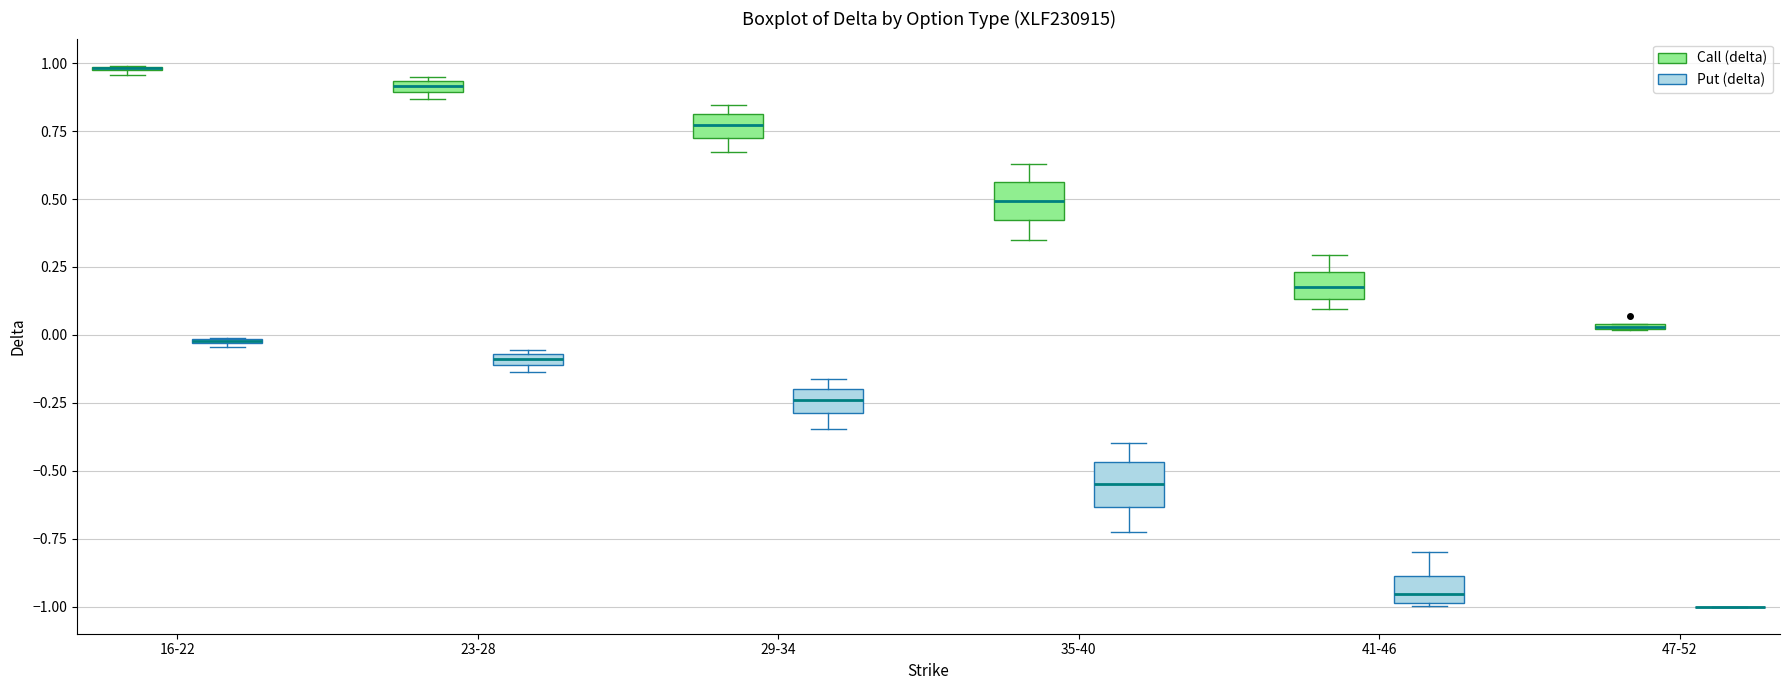

Where is the lower edge of the box for 23-28 (Put (delta)) on the y-axis? The values are not printed on the chart, so give them approximately, as read against the axis.

-0.10